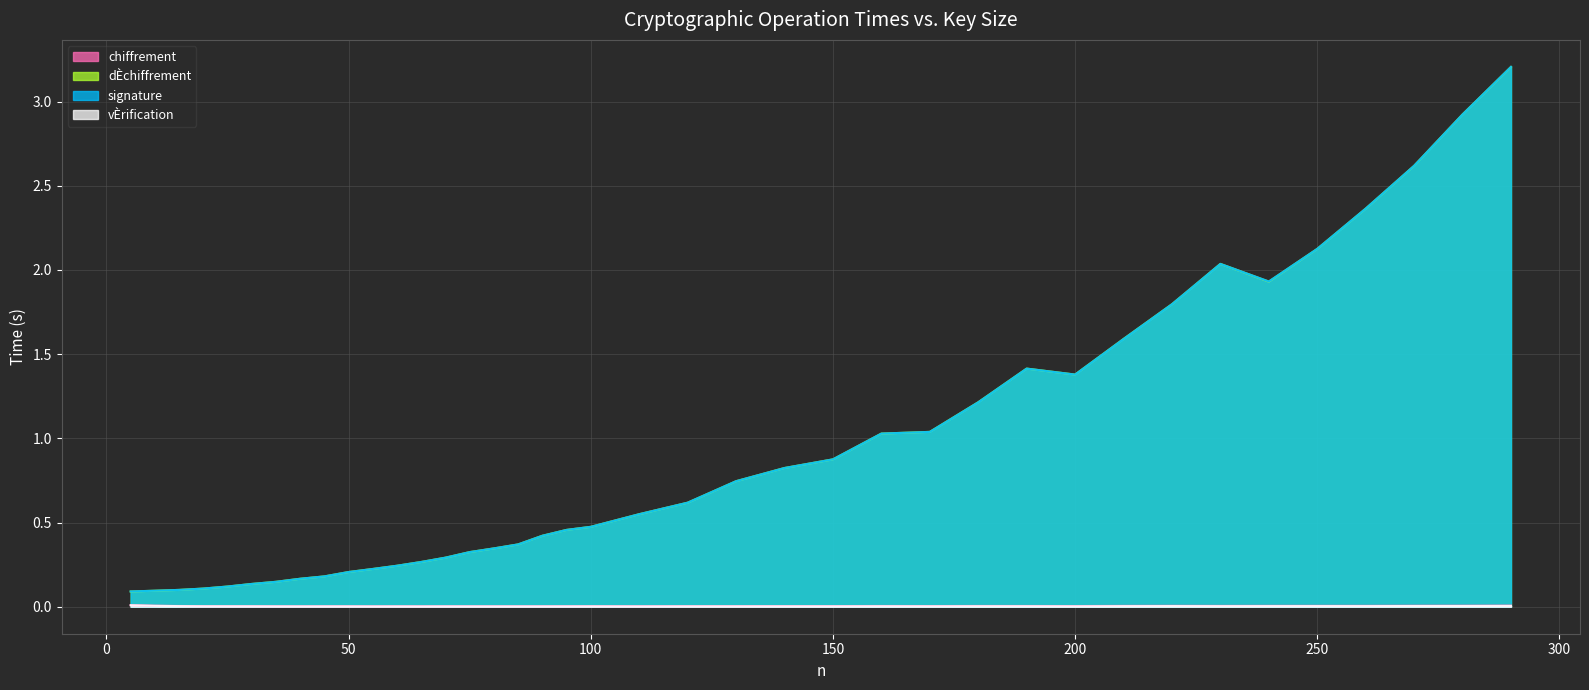

Is the value of vÈrification at 180 greater than the value of dÈchiffrement at 230?

No